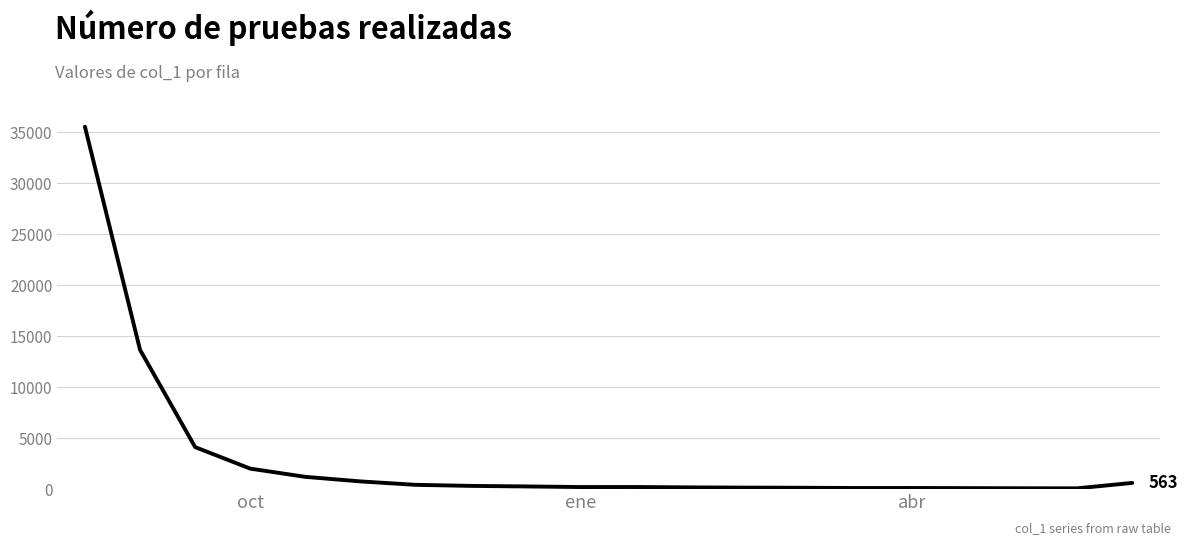

What is the difference between the maximum and minimum values?

35516